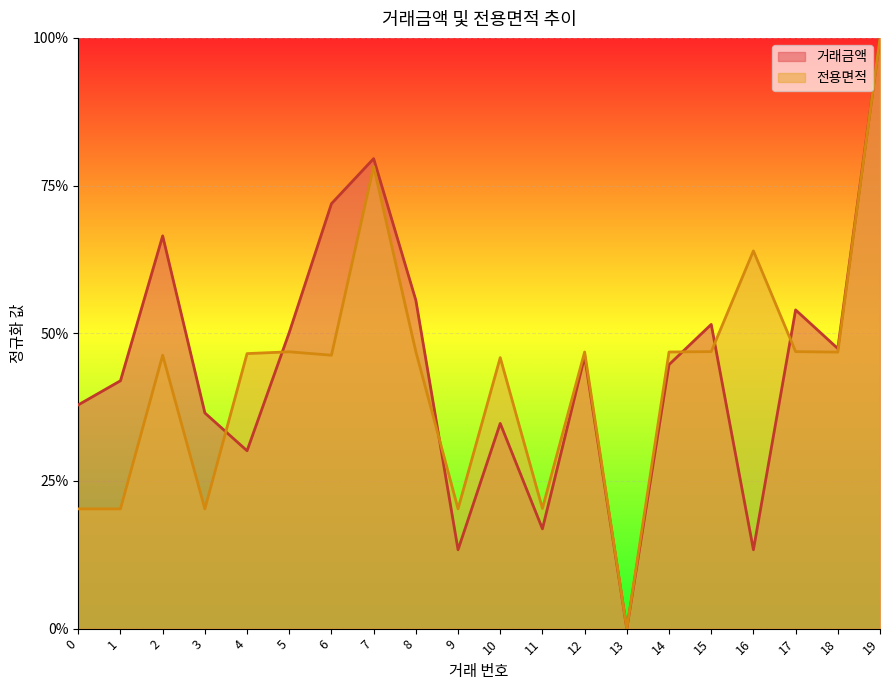

Is it true that 전용면적 equals 0.5 at 19?

False